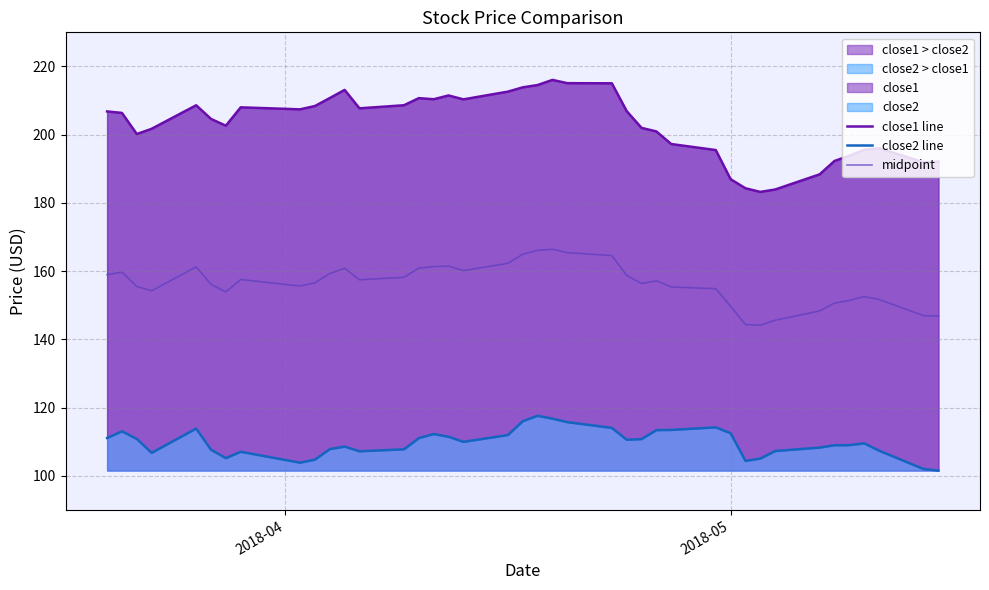

True or false: midpoint and close1 line intersect in this chart.

False